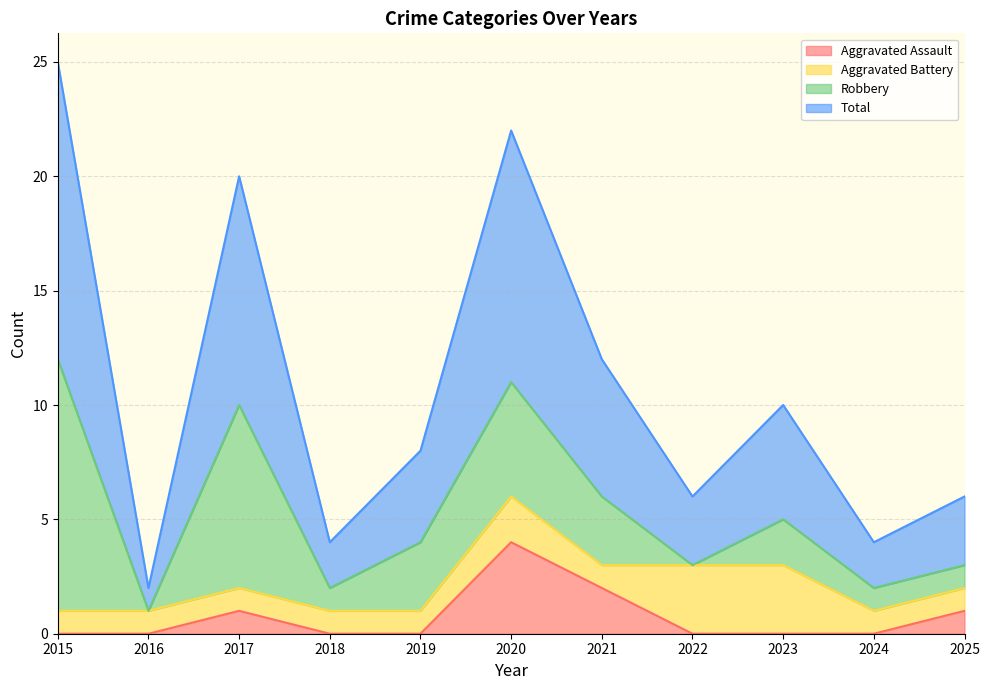

Is it true that Total equals 2 at 2016?

True